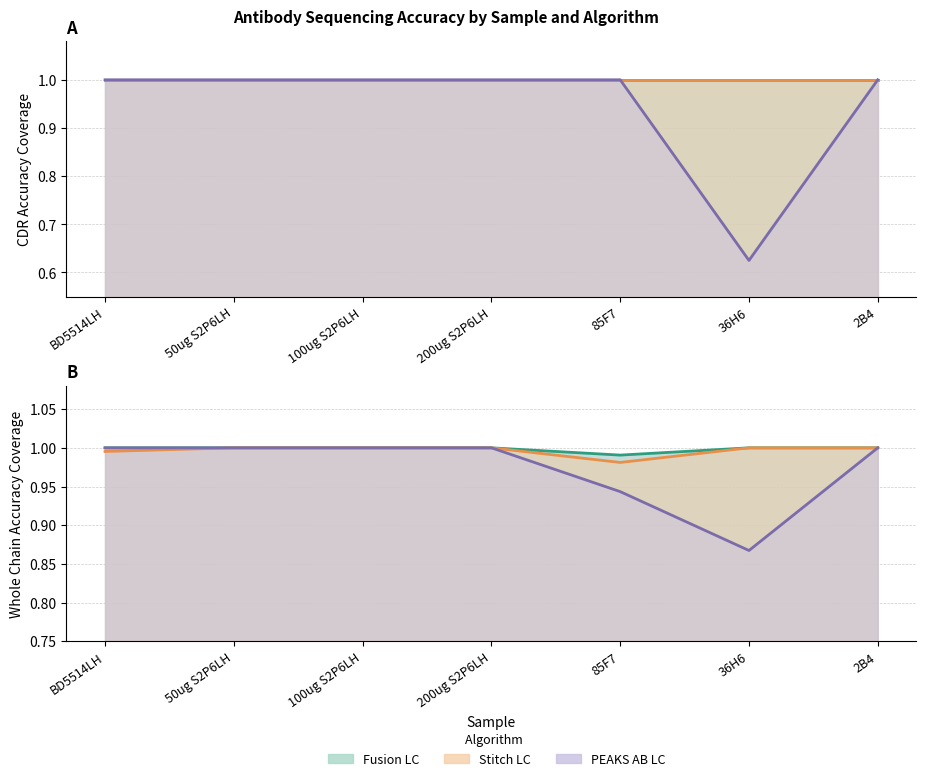

Which series has the widest spread of values?

CDR accuracy (PEAKS AB LC)